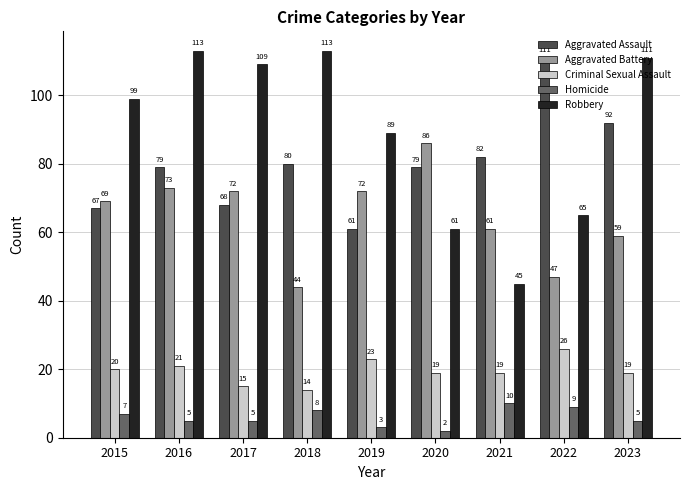

Reading left to right, list all the values displayed in this chart.

Aggravated Assault: 67	79	68	80	61	79	82	111	92
Aggravated Battery: 69	73	72	44	72	86	61	47	59
Criminal Sexual Assault: 20	21	15	14	23	19	19	26	19
Homicide: 7	5	5	8	3	2	10	9	5
Robbery: 99	113	109	113	89	61	45	65	111